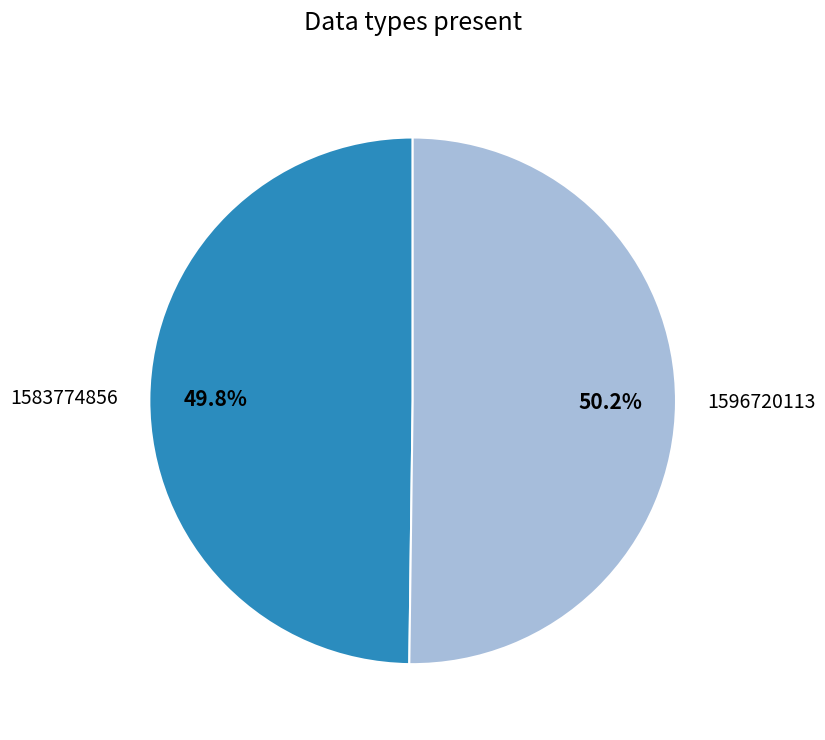

Combined, what portion of the pie is 1583774856 and 1596720113?

100.0%